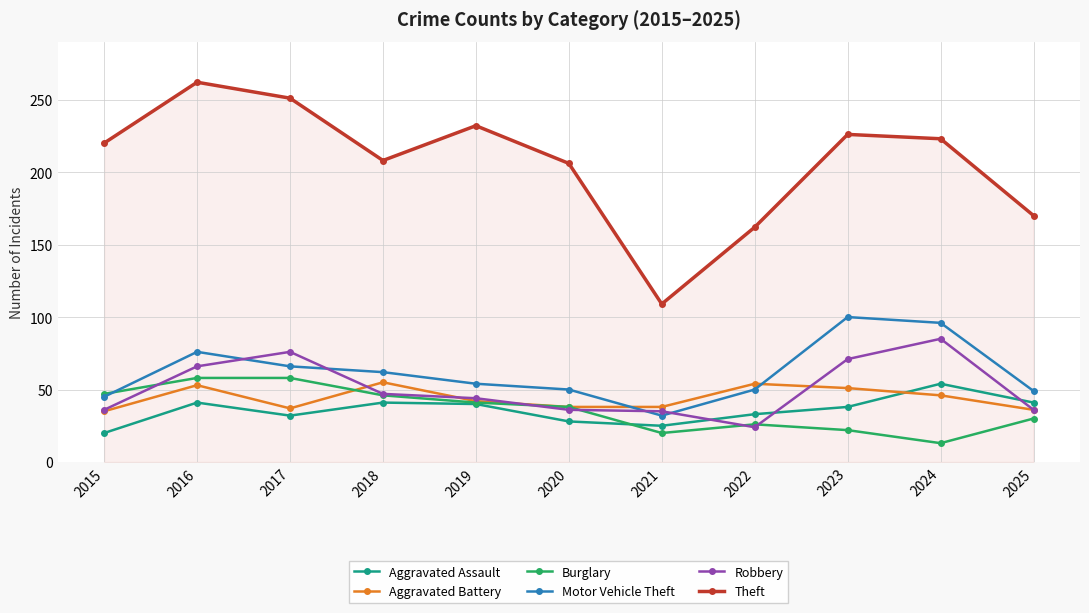

What is the value of the Theft point at the 3rd from the left?

251